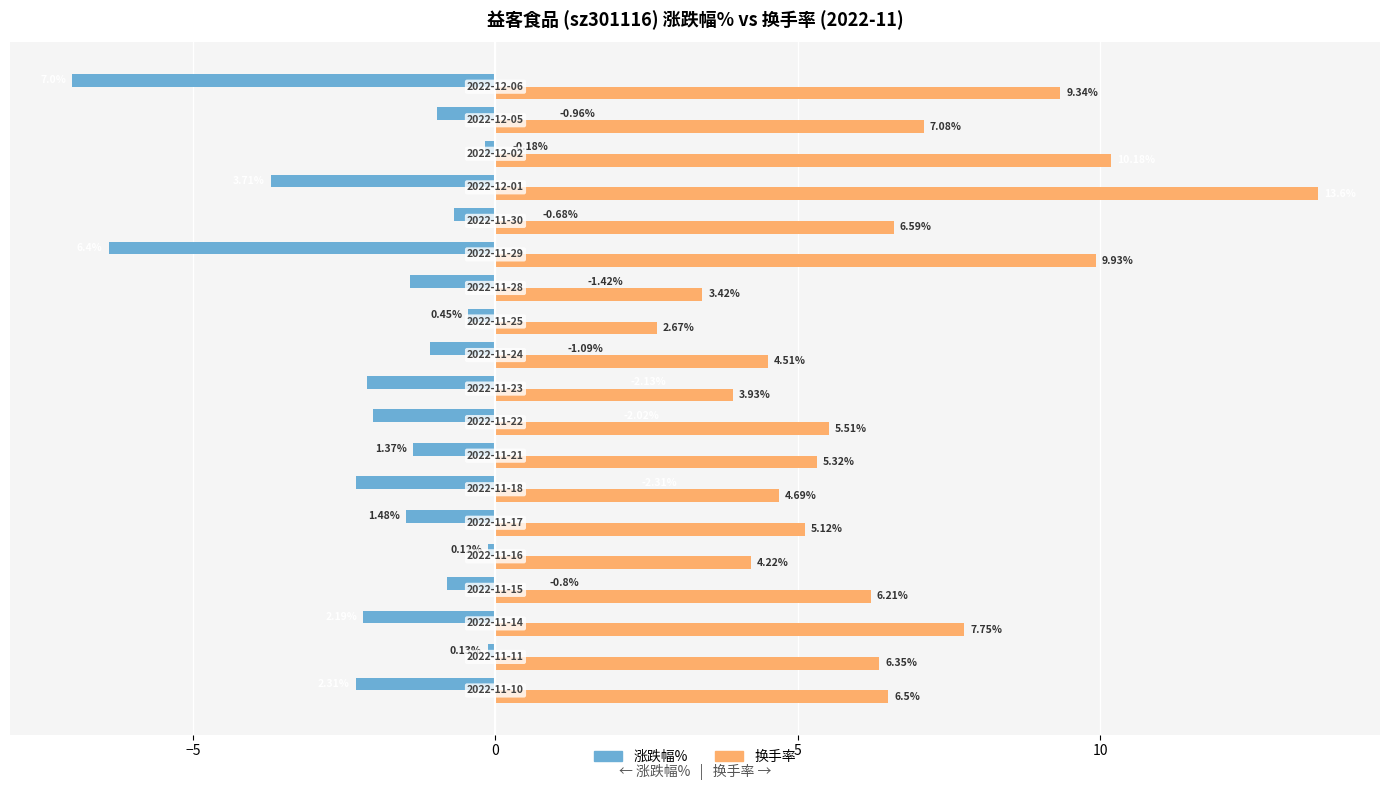

List the series in order of their peak value, lowest first.

涨跌幅%, 换手率